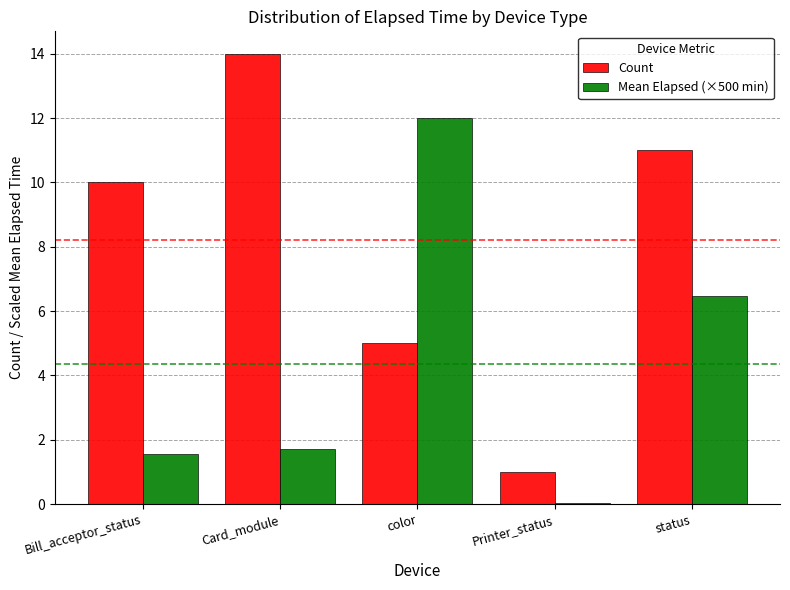

How many groups of bars are there?

5